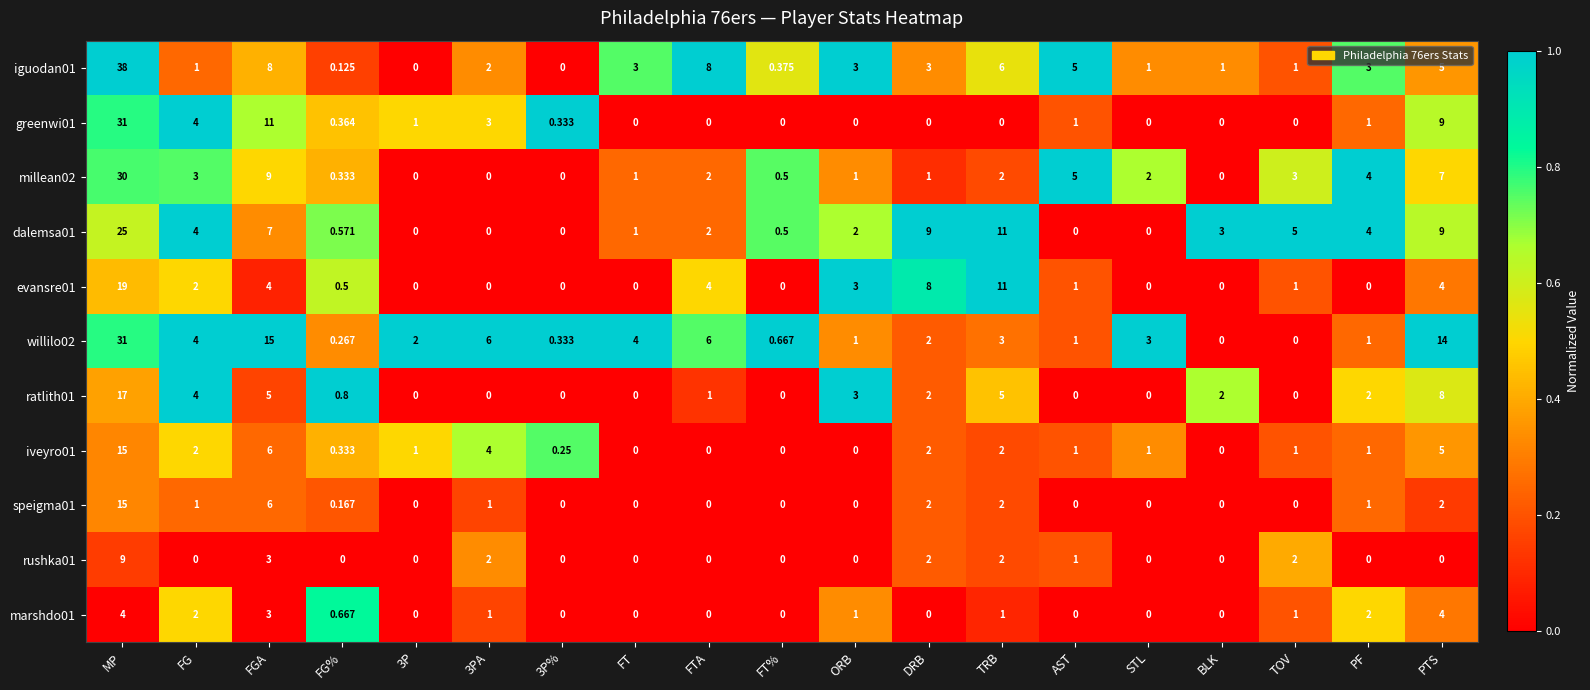

Which series has the largest total across all categories?

willilo02